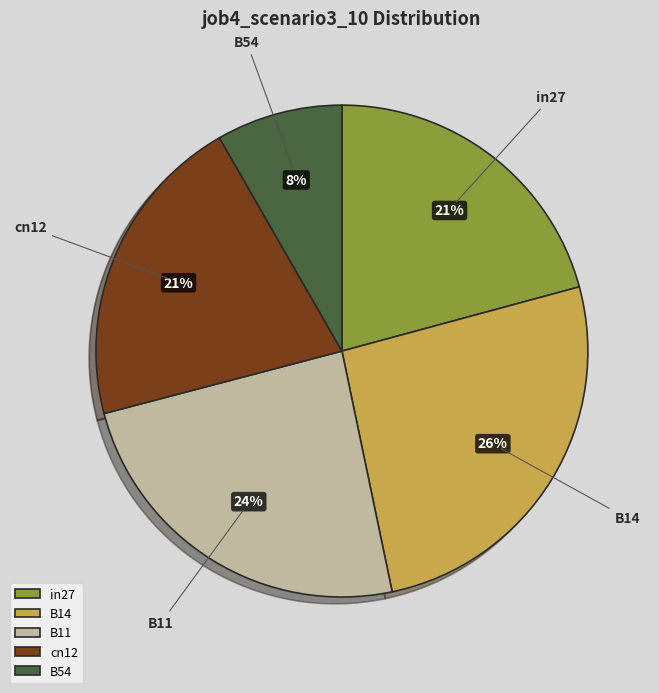

Which slice is the smallest?

B54